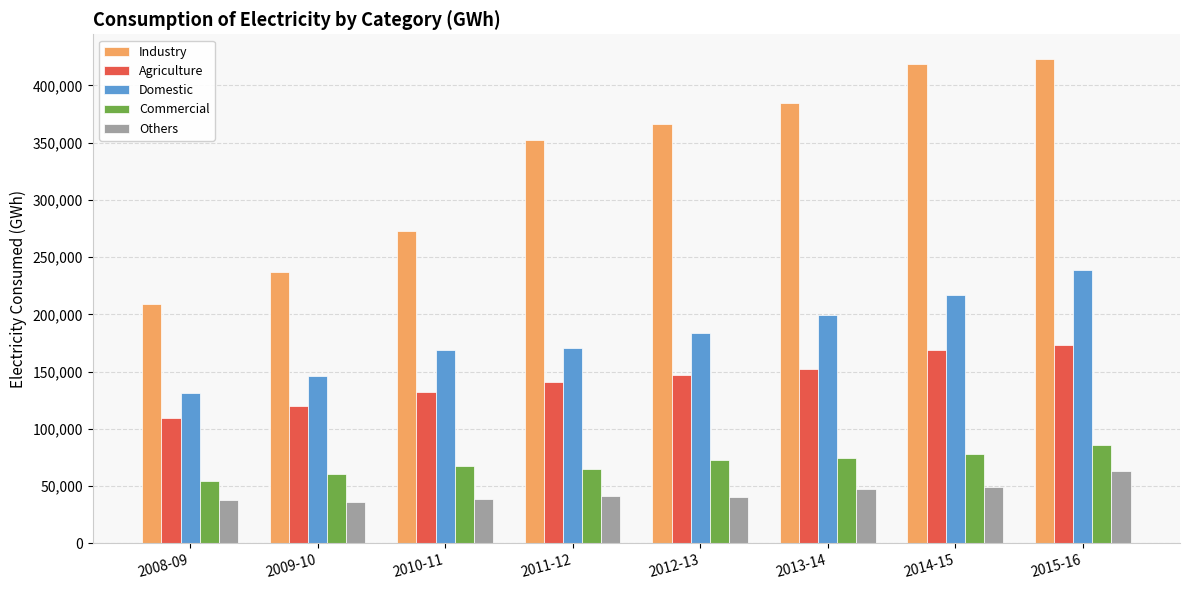

Which series changed the most between 2013-14 and 2015-16?

Industry